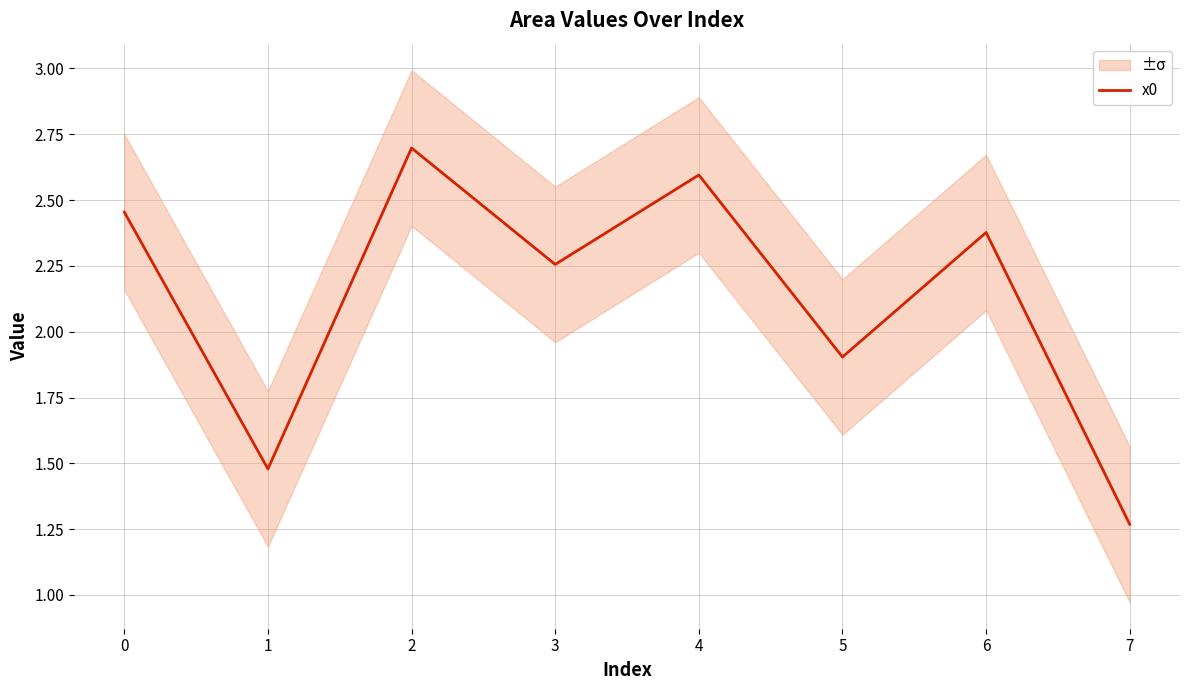

Where is x0 nearest to the value 1?

7